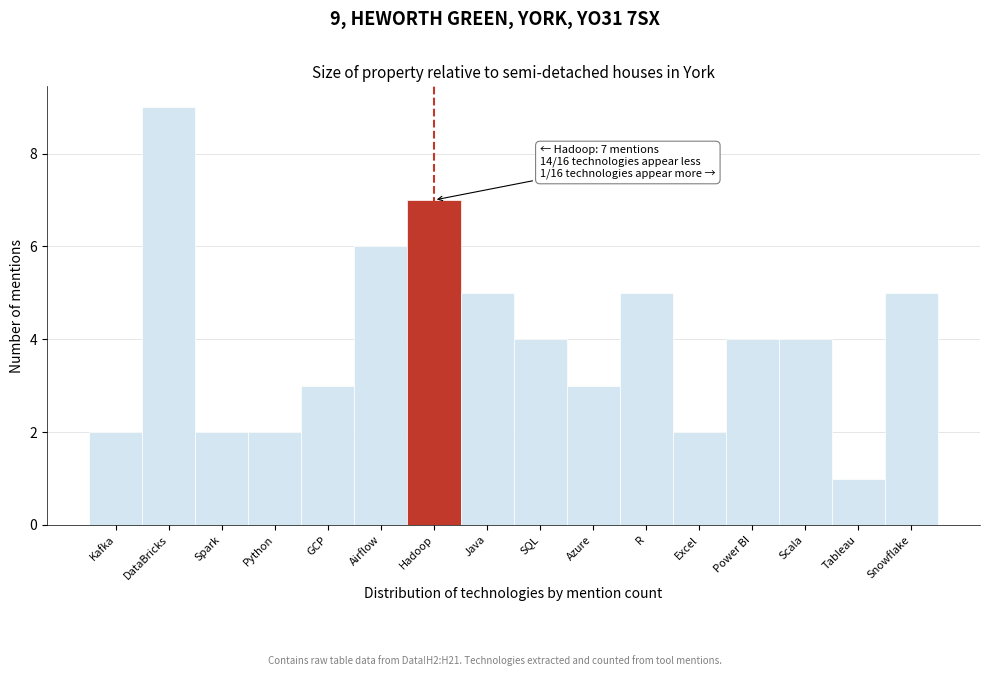

Reading left to right, extract all data points from this chart.

2	9	2	2	3	6	7	5	4	3	5	2	4	4	1	5